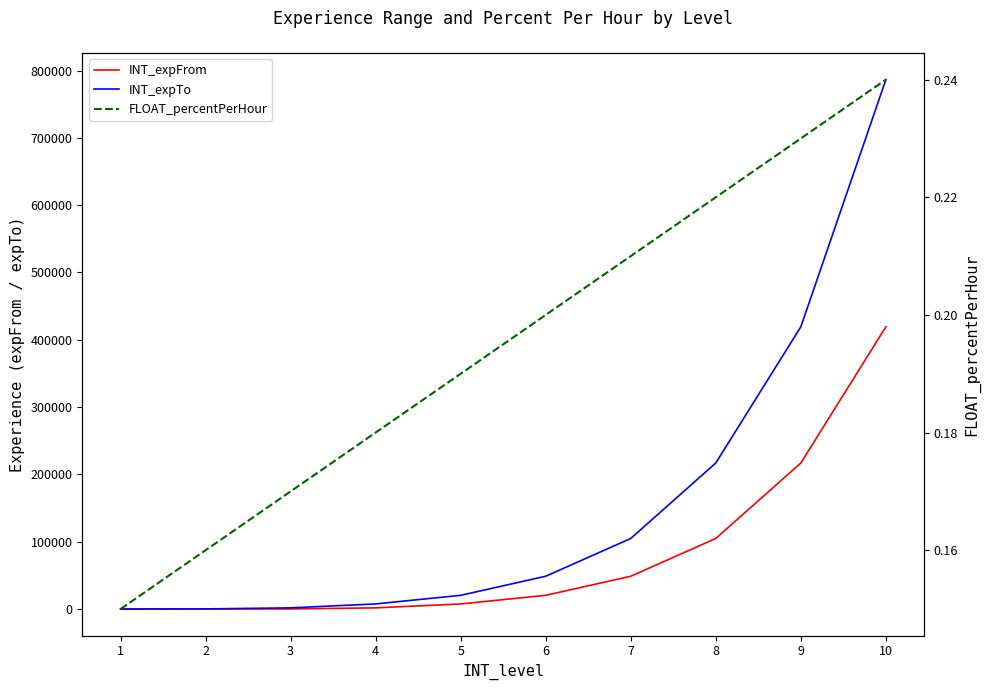

Is it true that INT_expTo equals 7607.0 at 4?

True